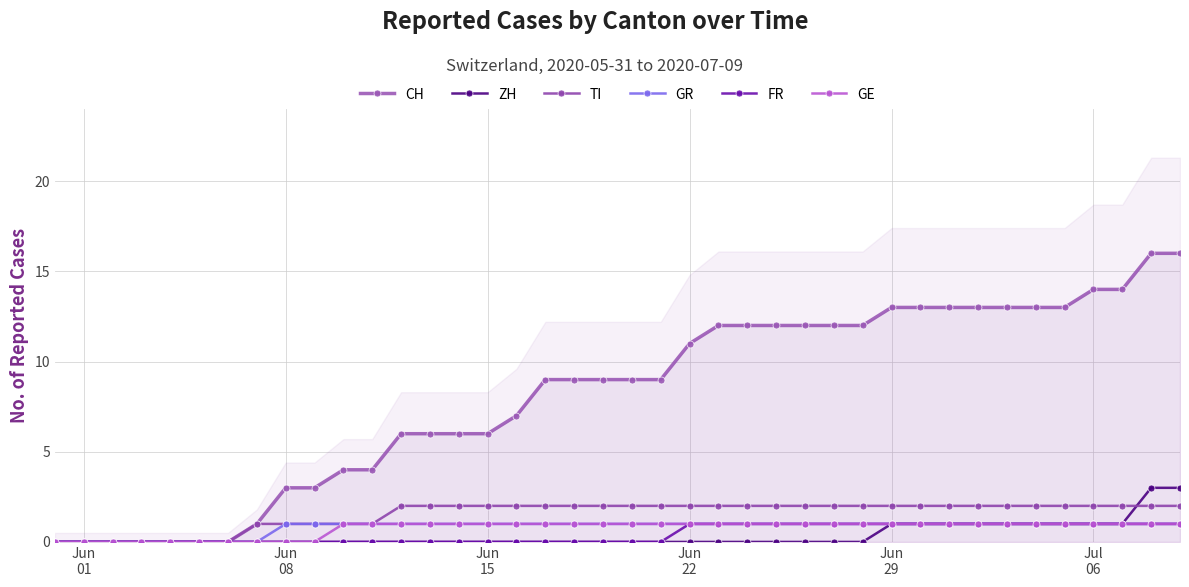

Which series has the widest spread of values?

CH